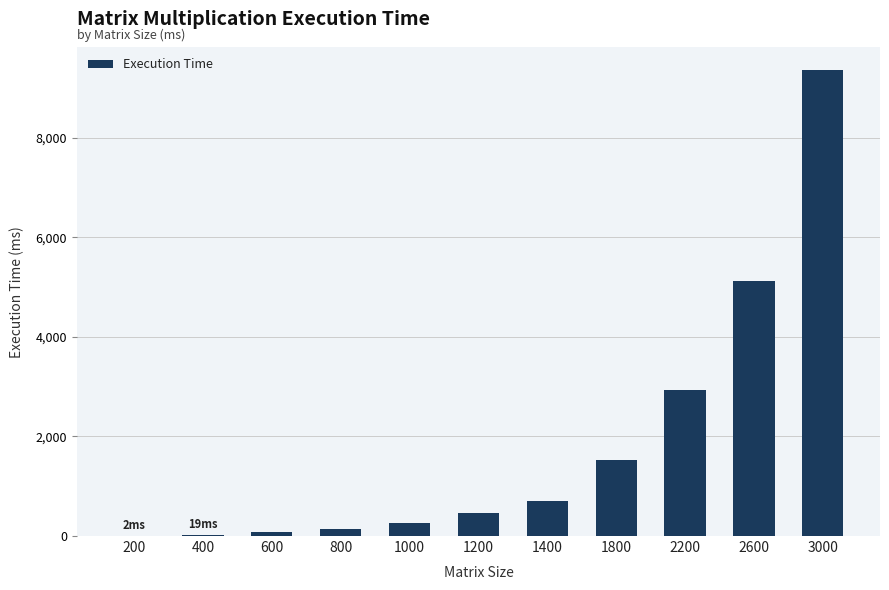

Are the bars horizontal?

No